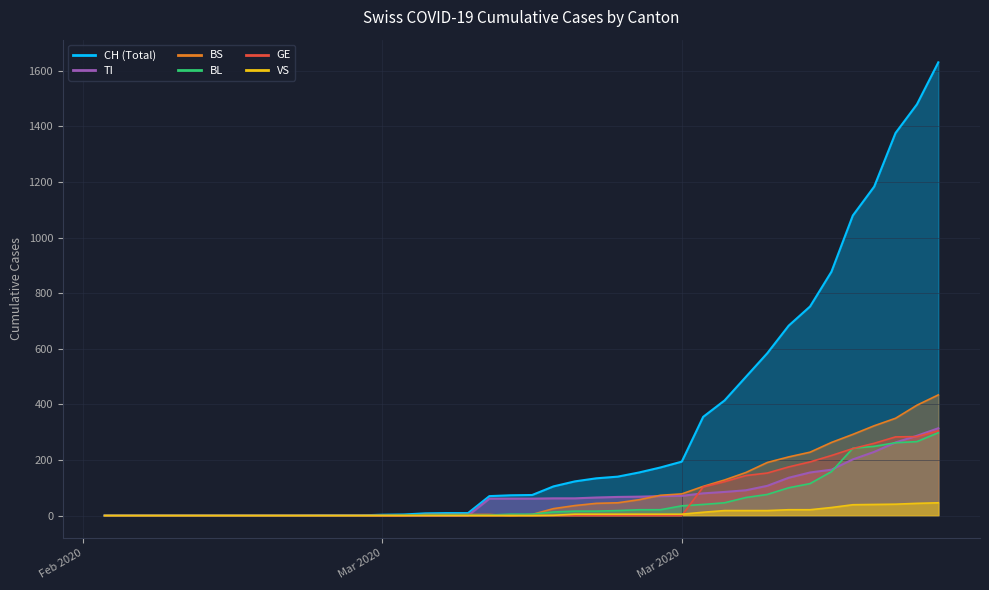

Rank the series by their maximum value, from lowest to highest.

VS, BL, GE, TI, BS, CH